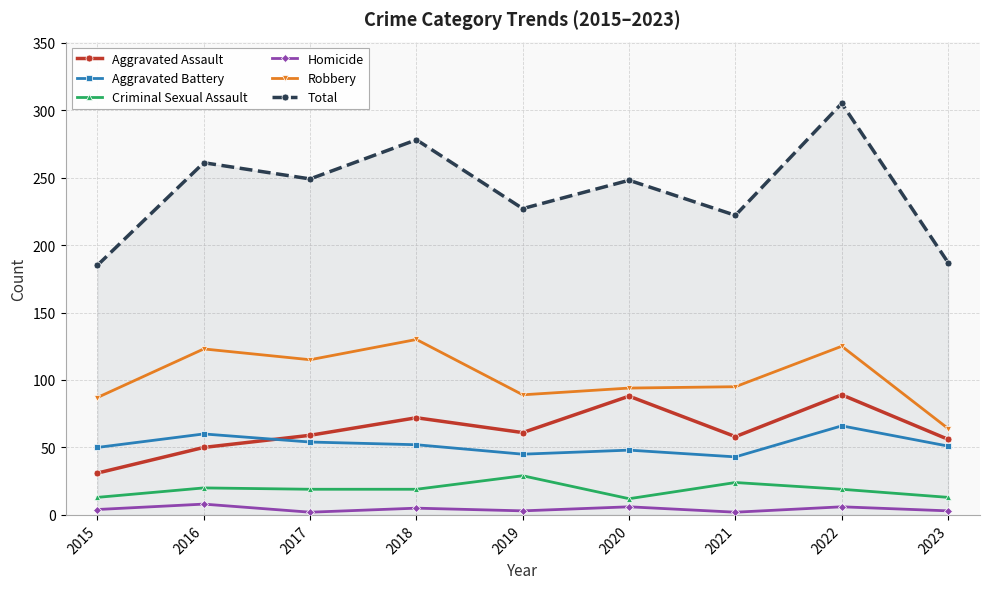

True or false: Homicide and Aggravated Battery intersect in this chart.

False